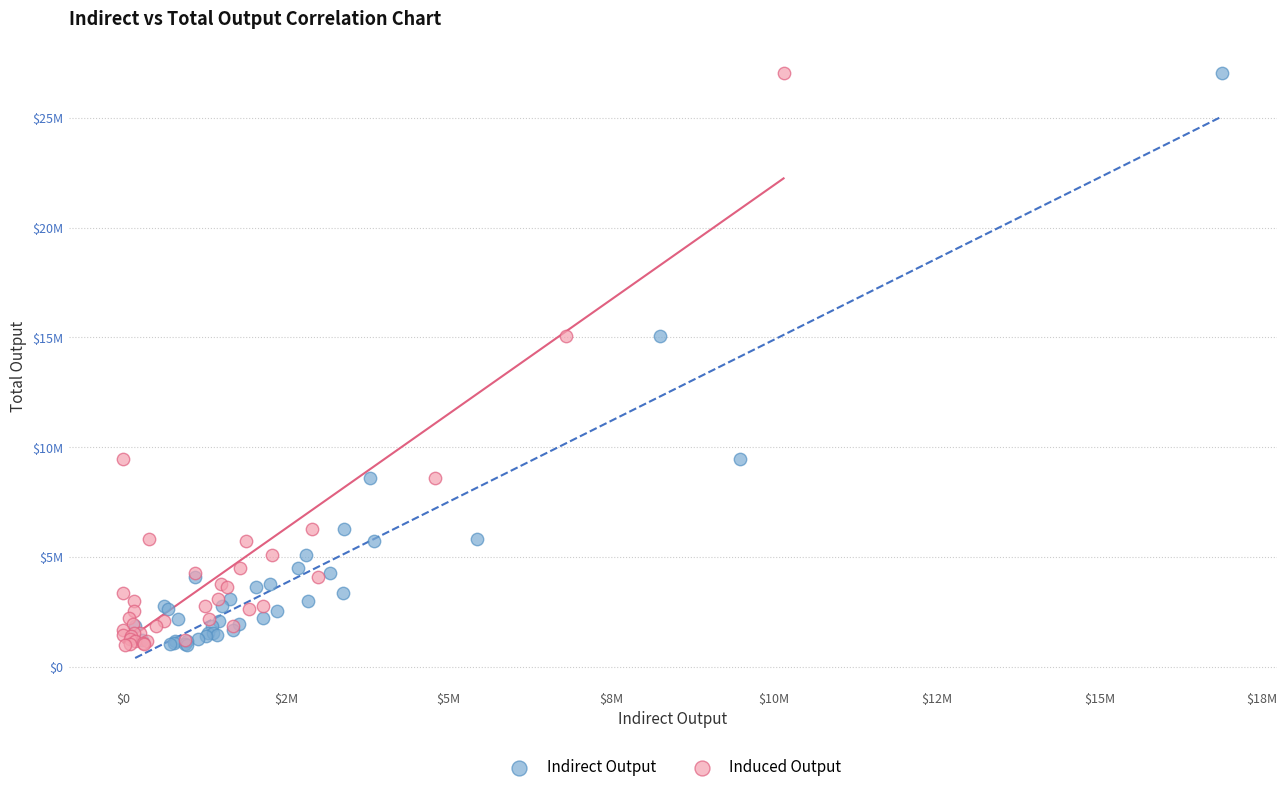

What are all the series names shown in the legend?

Indirect Output, Induced Output